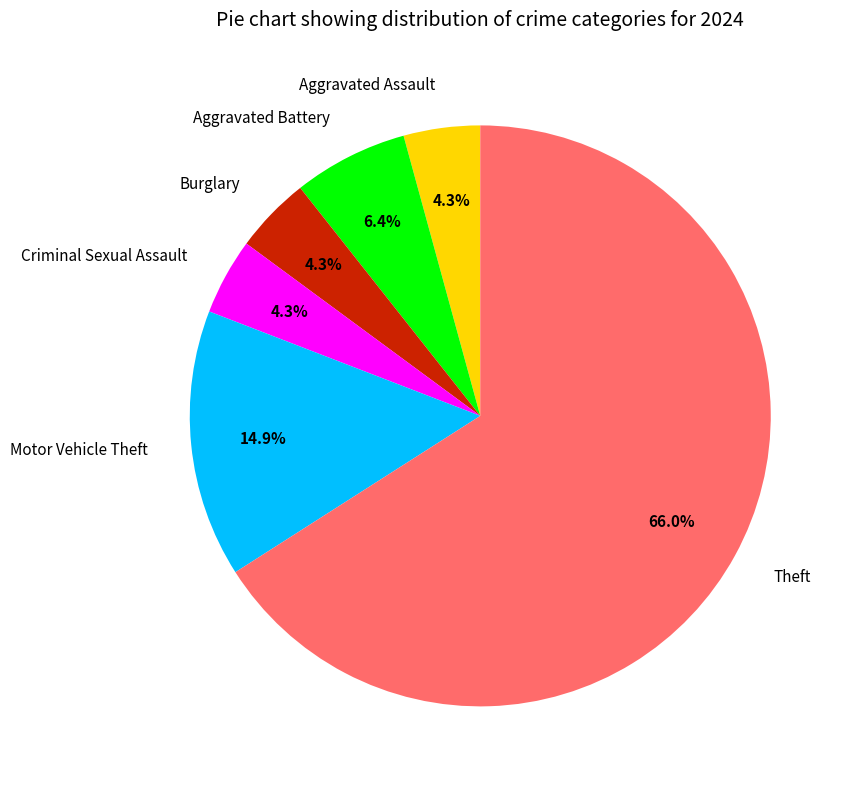

Is Motor Vehicle Theft the majority of the pie?

No